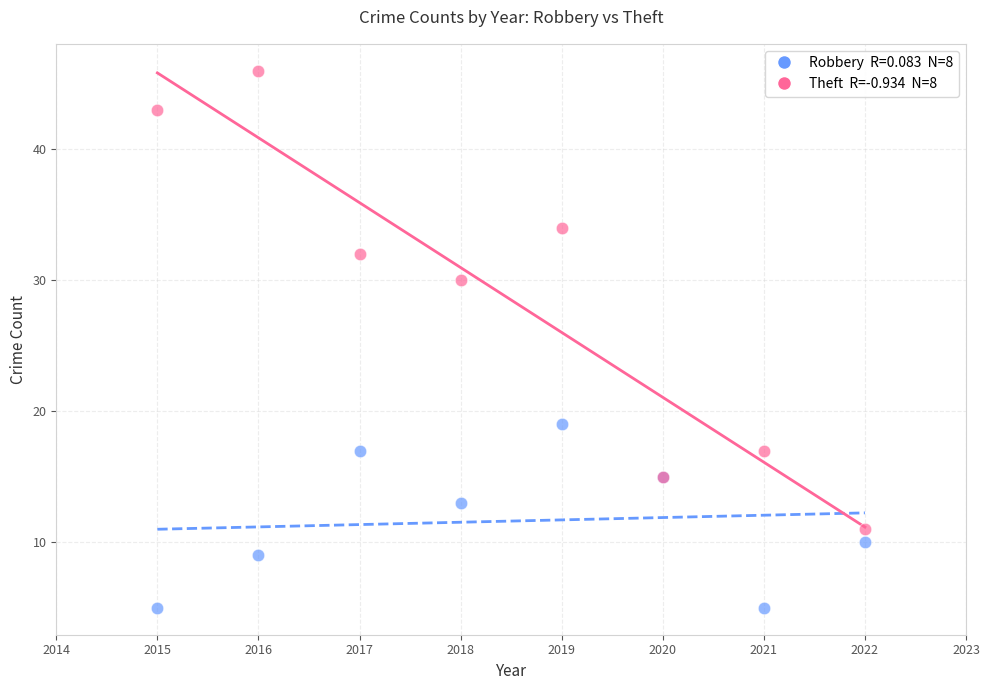

Across all series, what Y value is closest to 25?

30